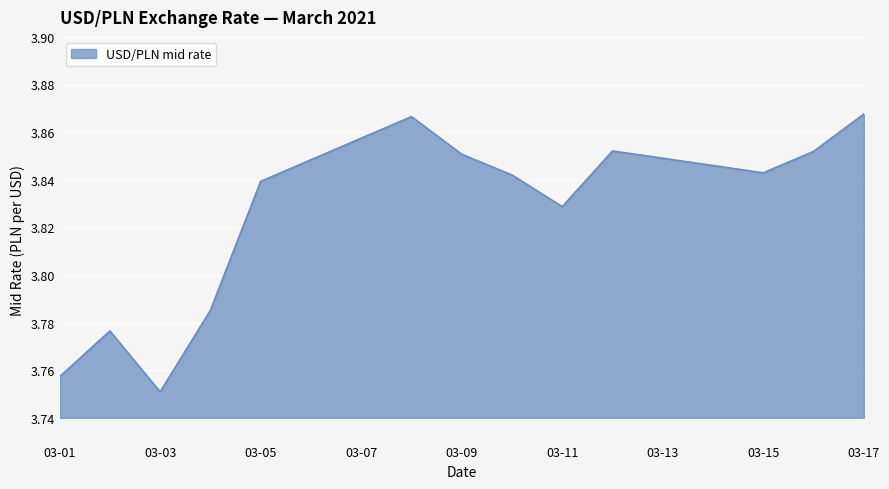

The USD/PLN mid rate series shows 5.0 at 03-11. True or false?

False